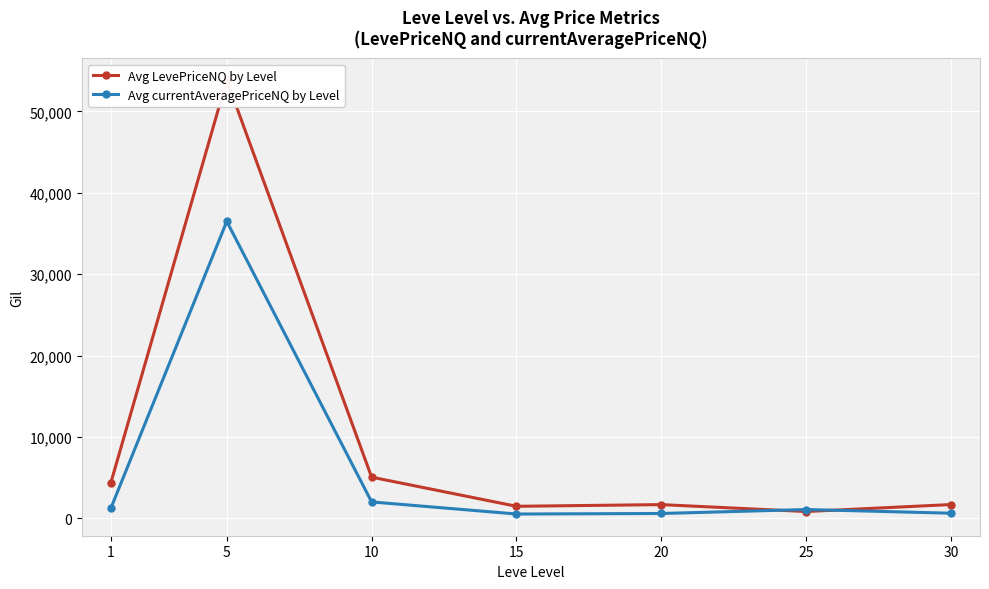

Is the value of Avg LevePriceNQ by Level at 1 greater than the value of Avg currentAveragePriceNQ by Level at 10?

Yes